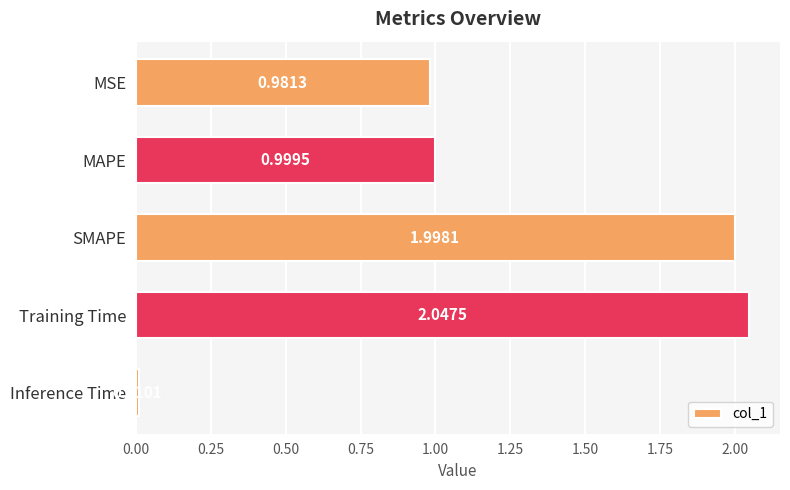

What is the average value?

1.2